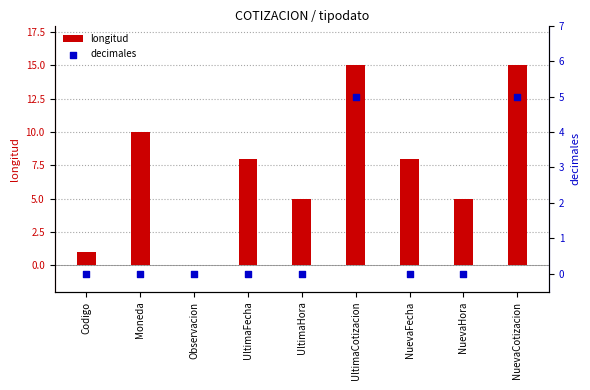

Which series reaches the maximum Y coordinate?

longitud